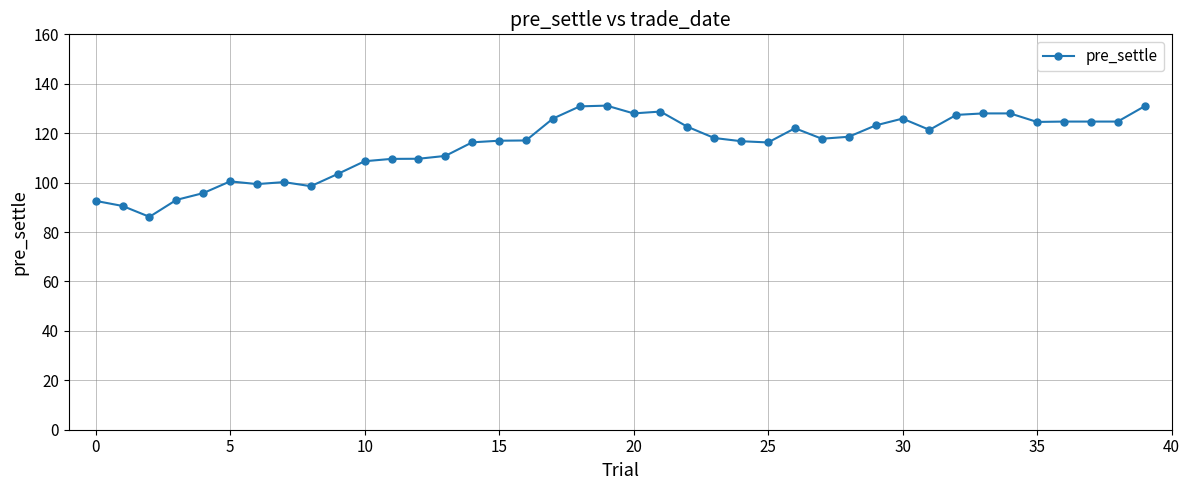

What is the average value?

115.2